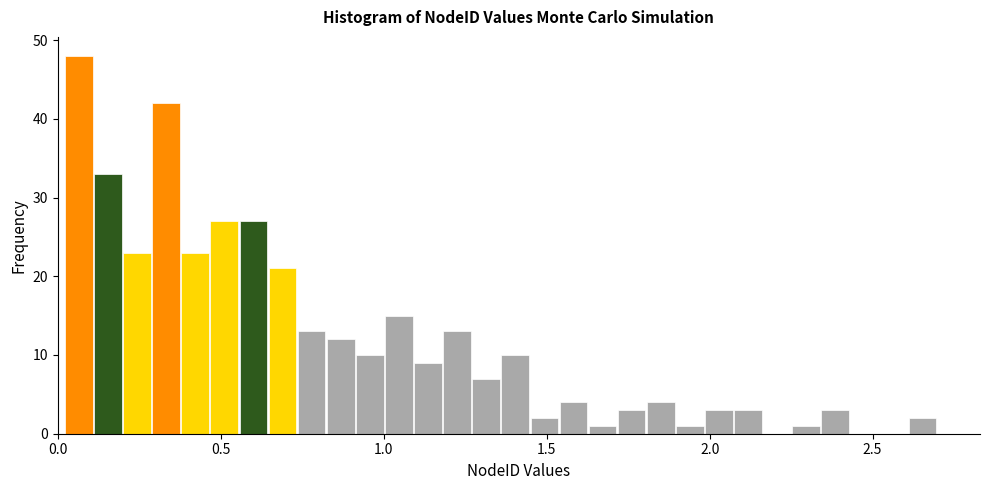

Read against the x-axis, roughly where is the centre of the tallest bar?

0.05